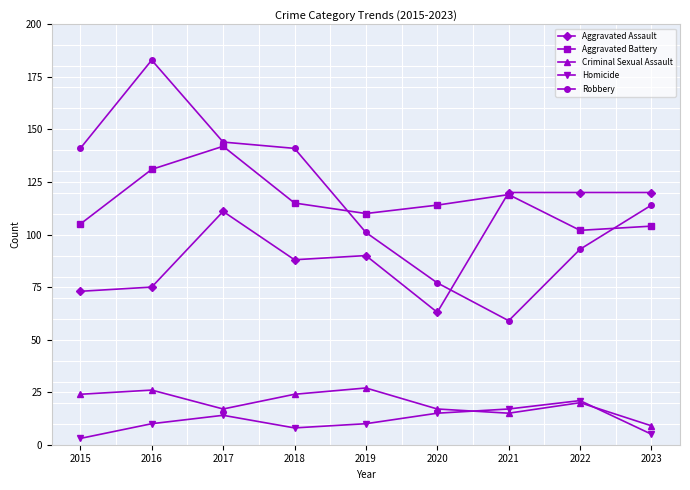

Reading left to right, transcribe all the data shown in this chart.

Aggravated Assault: 2015=73	2016=75	2017=111	2018=88	2019=90	2020=63	2021=120	2022=120	2023=120
Aggravated Battery: 2015=105	2016=131	2017=142	2018=115	2019=110	2020=114	2021=119	2022=102	2023=104
Criminal Sexual Assault: 2015=24	2016=26	2017=17	2018=24	2019=27	2020=17	2021=15	2022=20	2023=9
Homicide: 2015=3	2016=10	2017=14	2018=8	2019=10	2020=15	2021=17	2022=21	2023=5
Robbery: 2015=141	2016=183	2017=144	2018=141	2019=101	2020=77	2021=59	2022=93	2023=114